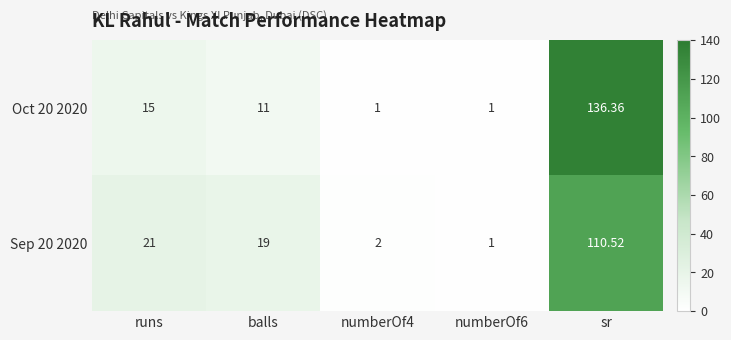

Rank the series by their average value, from highest to lowest.

Oct 20 2020, Sep 20 2020